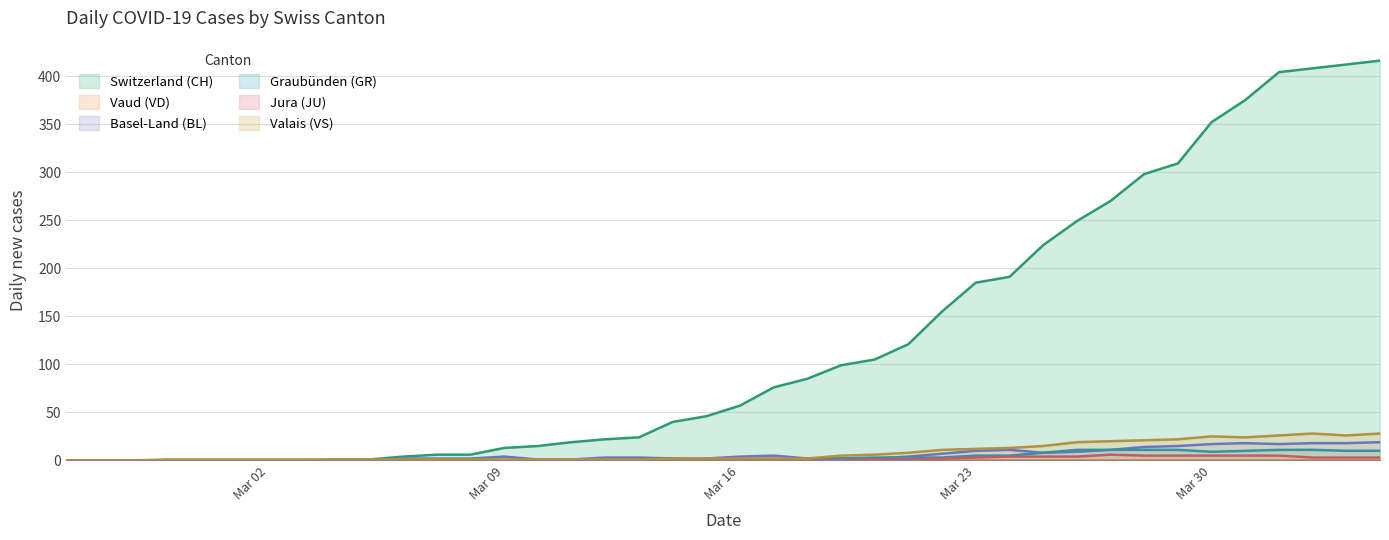

After their last crossing, which series has the higher values: BL or GR?

BL